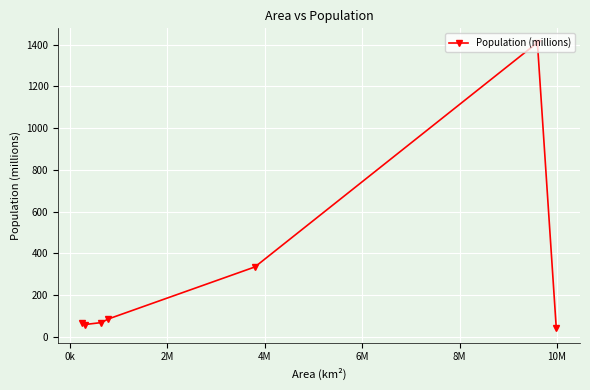

What is the difference between the maximum and minimum values?

1368.9